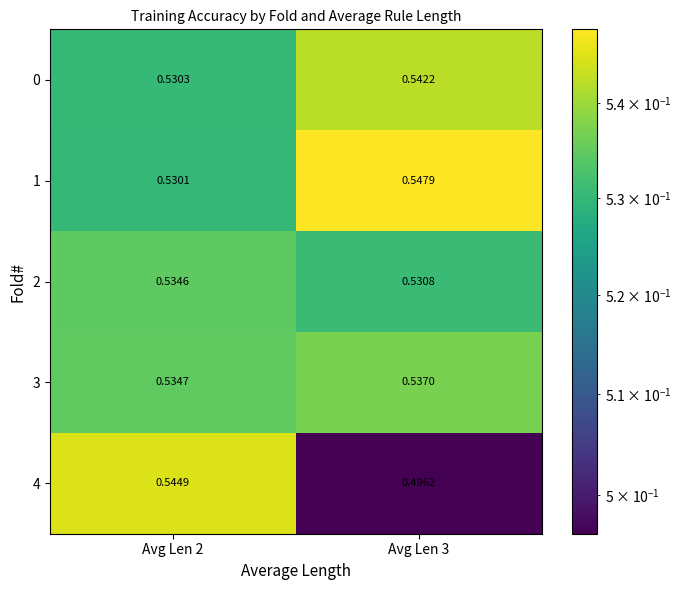

How many data points does each series have?

2